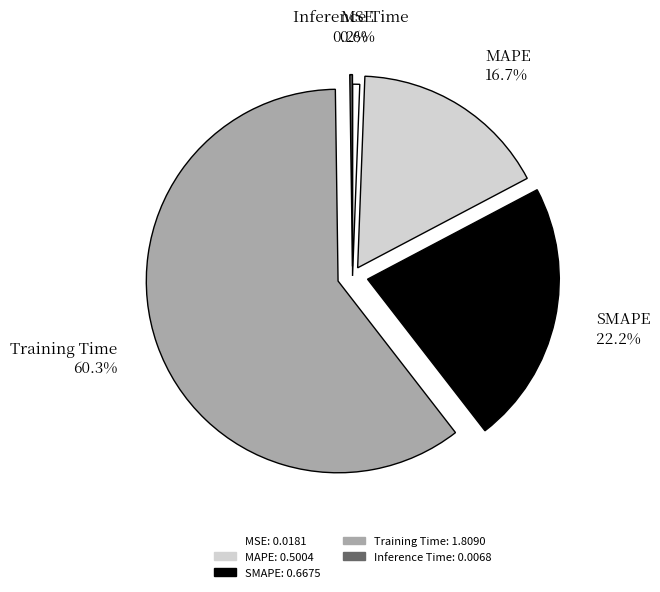

To the nearest percent, what is the difference between the largest and smallest slice percentages?

60%